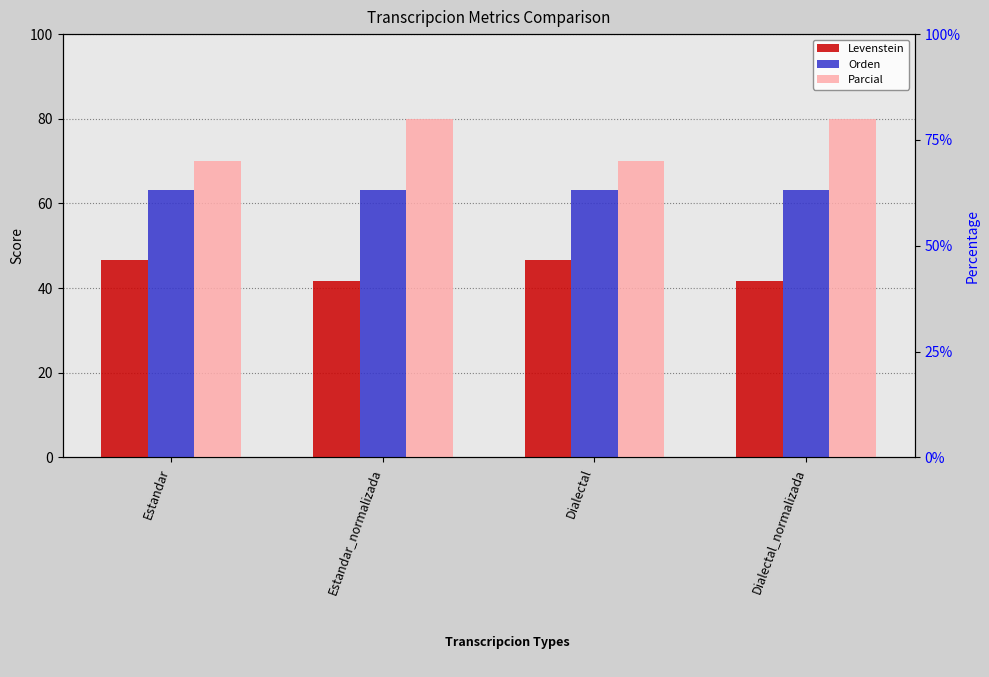

Reading right to left, transcribe all the data shown in this chart.

Levenstein: Dialectal_normalizada=41.7	Dialectal=46.7	Estandar_normalizada=41.7	Estandar=46.7
Orden: Dialectal_normalizada=63.2	Dialectal=63.2	Estandar_normalizada=63.2	Estandar=63.2
Parcial: Dialectal_normalizada=80.0	Dialectal=70.0	Estandar_normalizada=80.0	Estandar=70.0